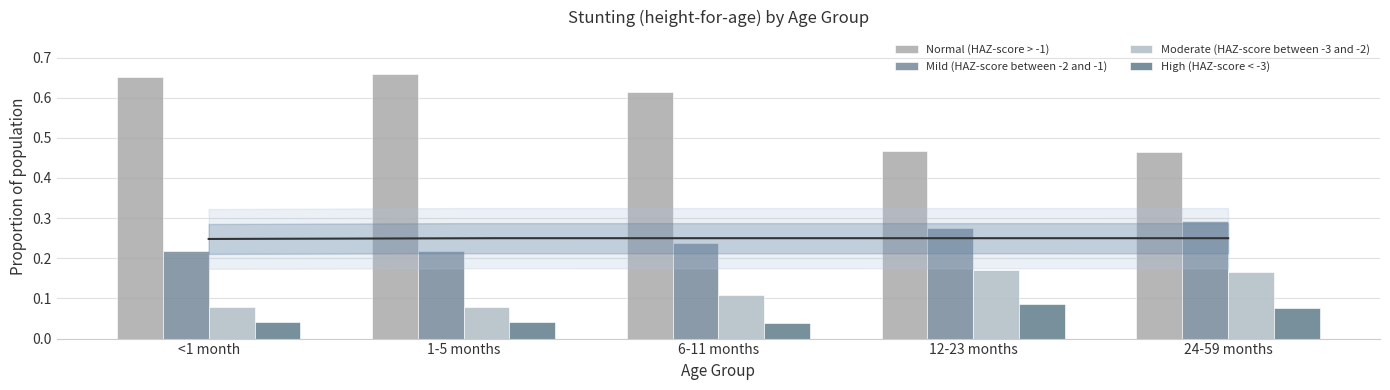

Read the High (HAZ-score < -3) value at 24-59 months.

0.1